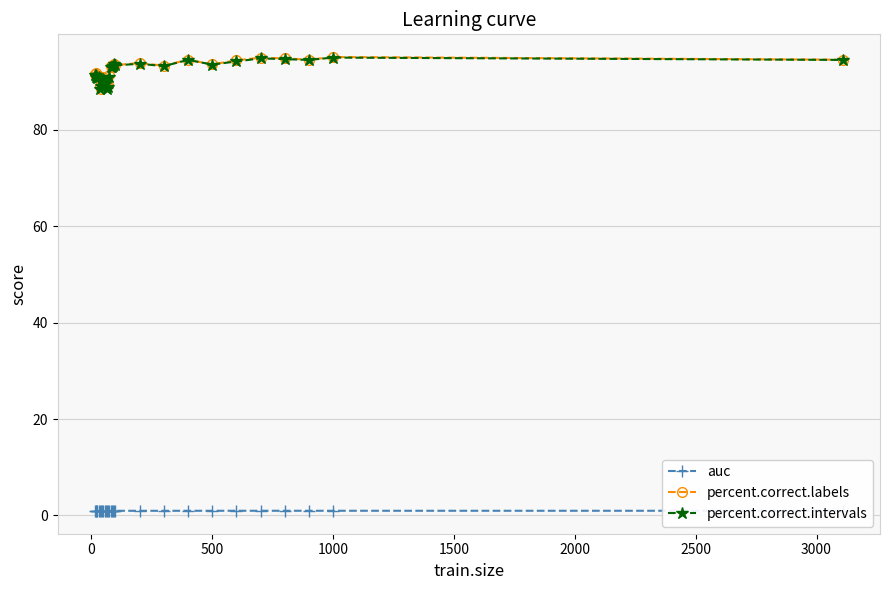

What is the highest value of the percent.correct.labels series?

95.1